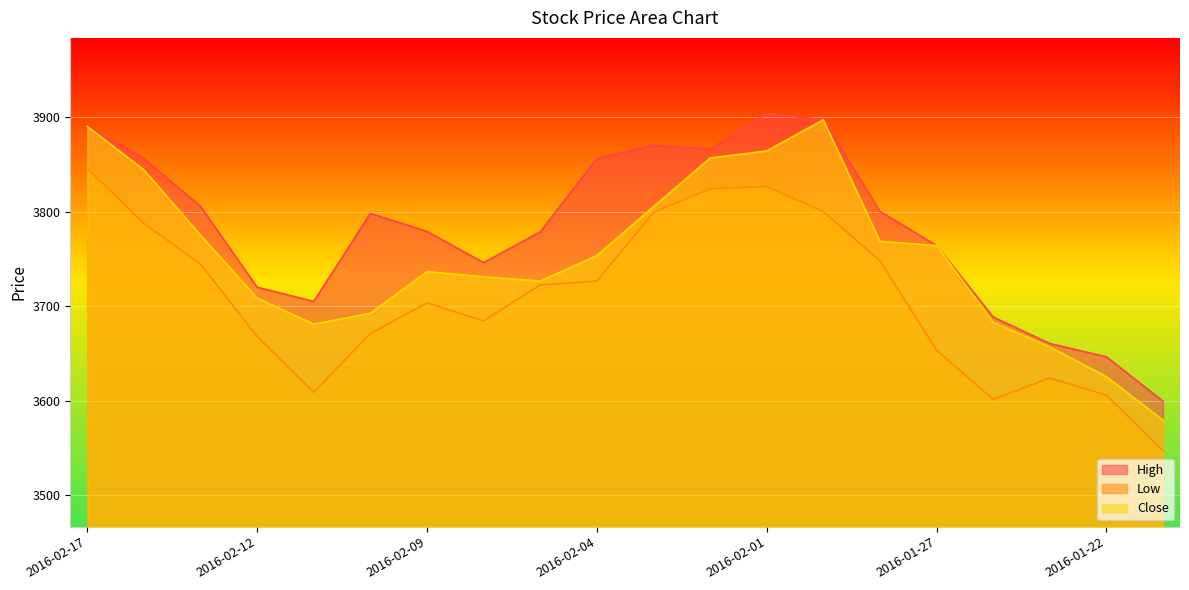

Rank the series at 2016-02-08 from highest to lowest value.

High, Close, Low